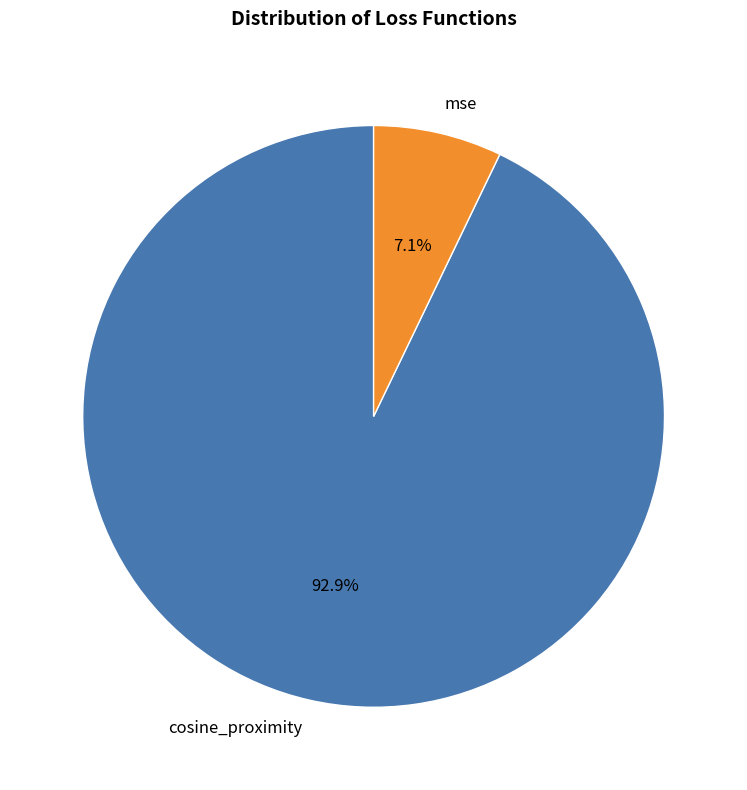

What is the majority slice?

cosine_proximity